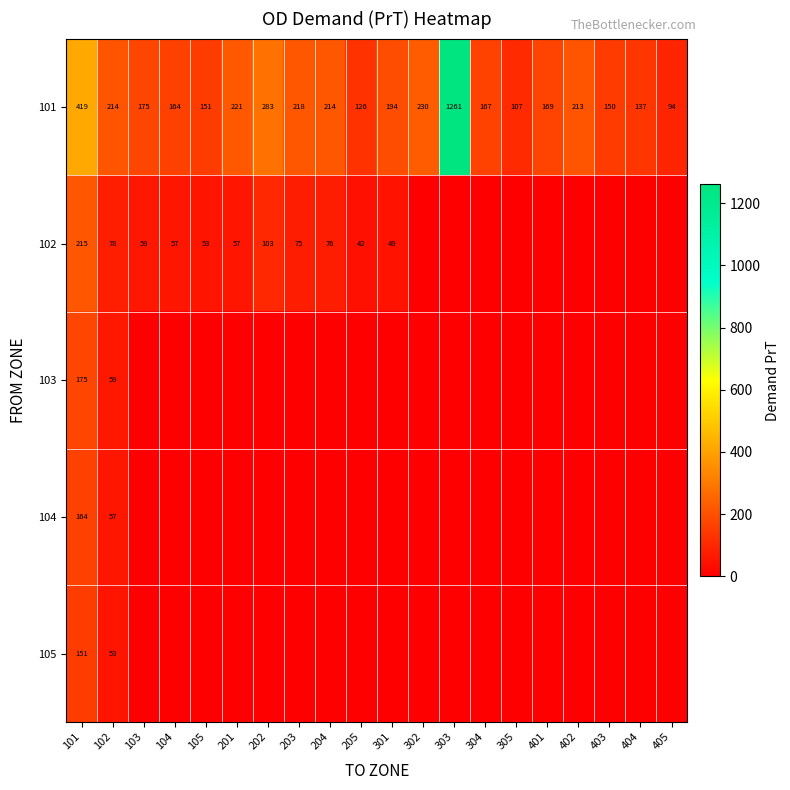

Where does the 101 series first go above 194?

101